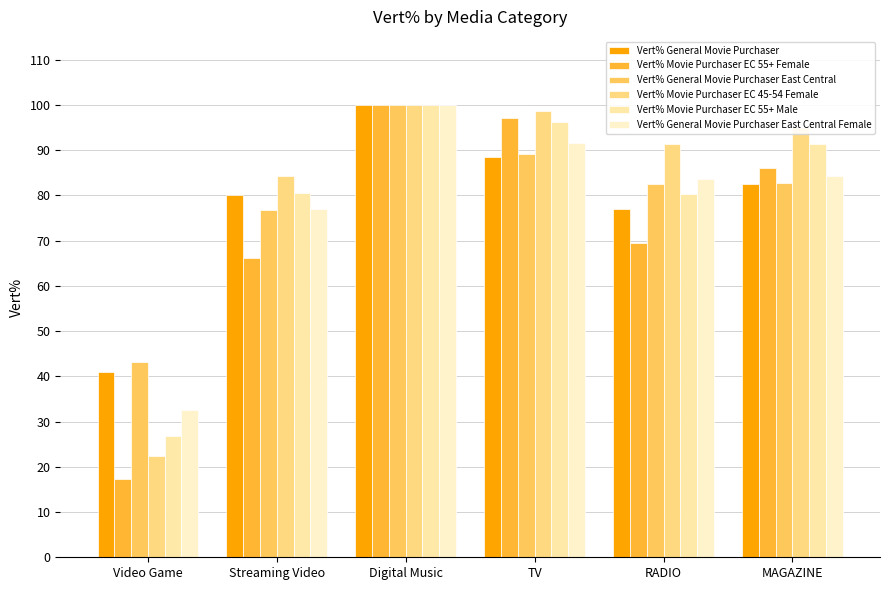

How many bars are there in each group?

6